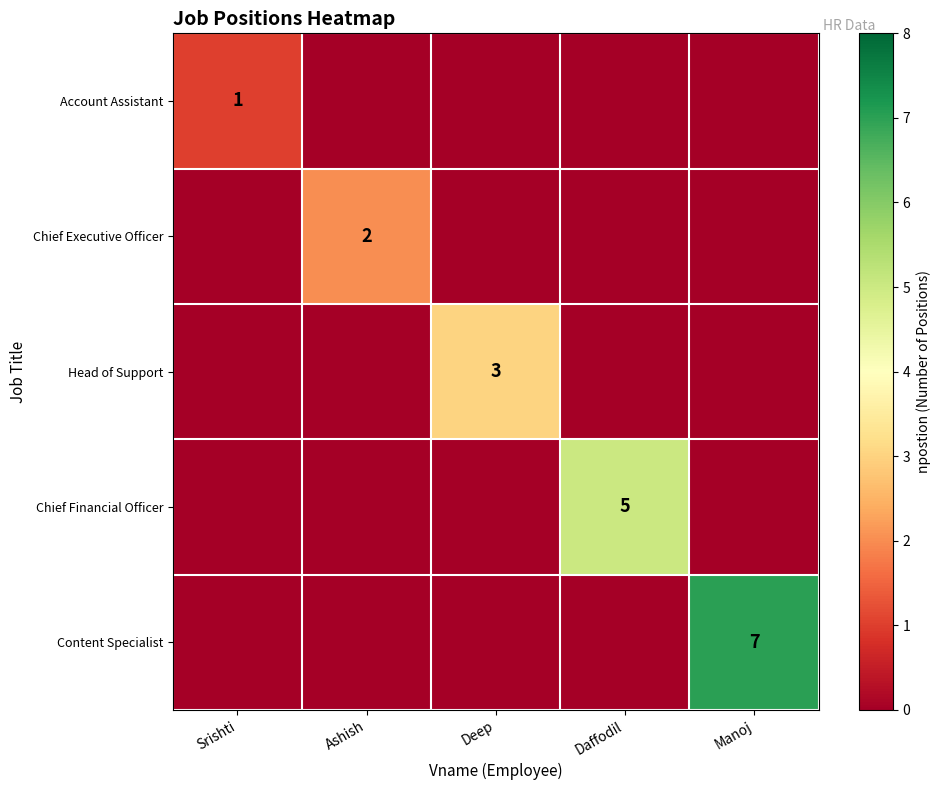

What is the difference between the highest and lowest values at Ashish?

3